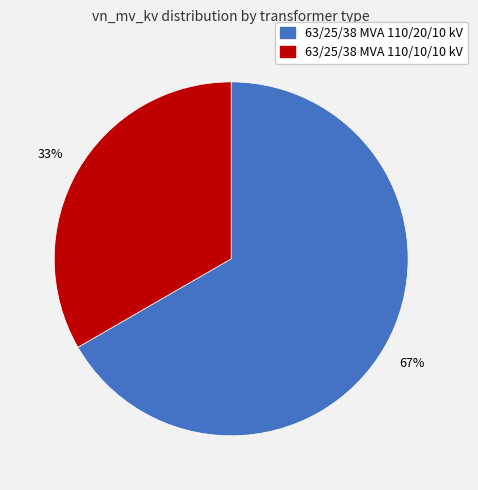

Which slice is the smallest?

63/25/38 MVA 110/10/10 kV